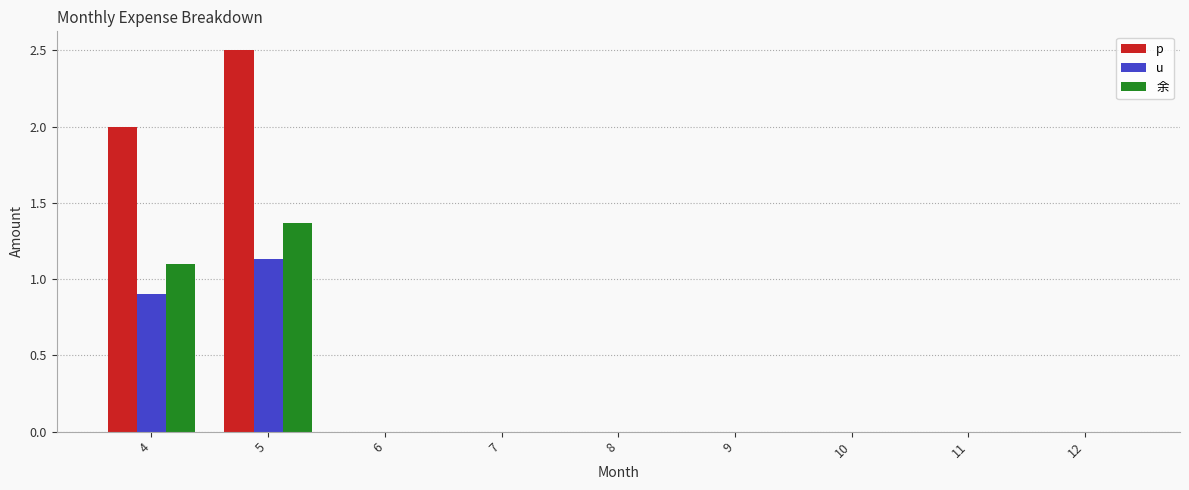

How many groups of bars are there?

9